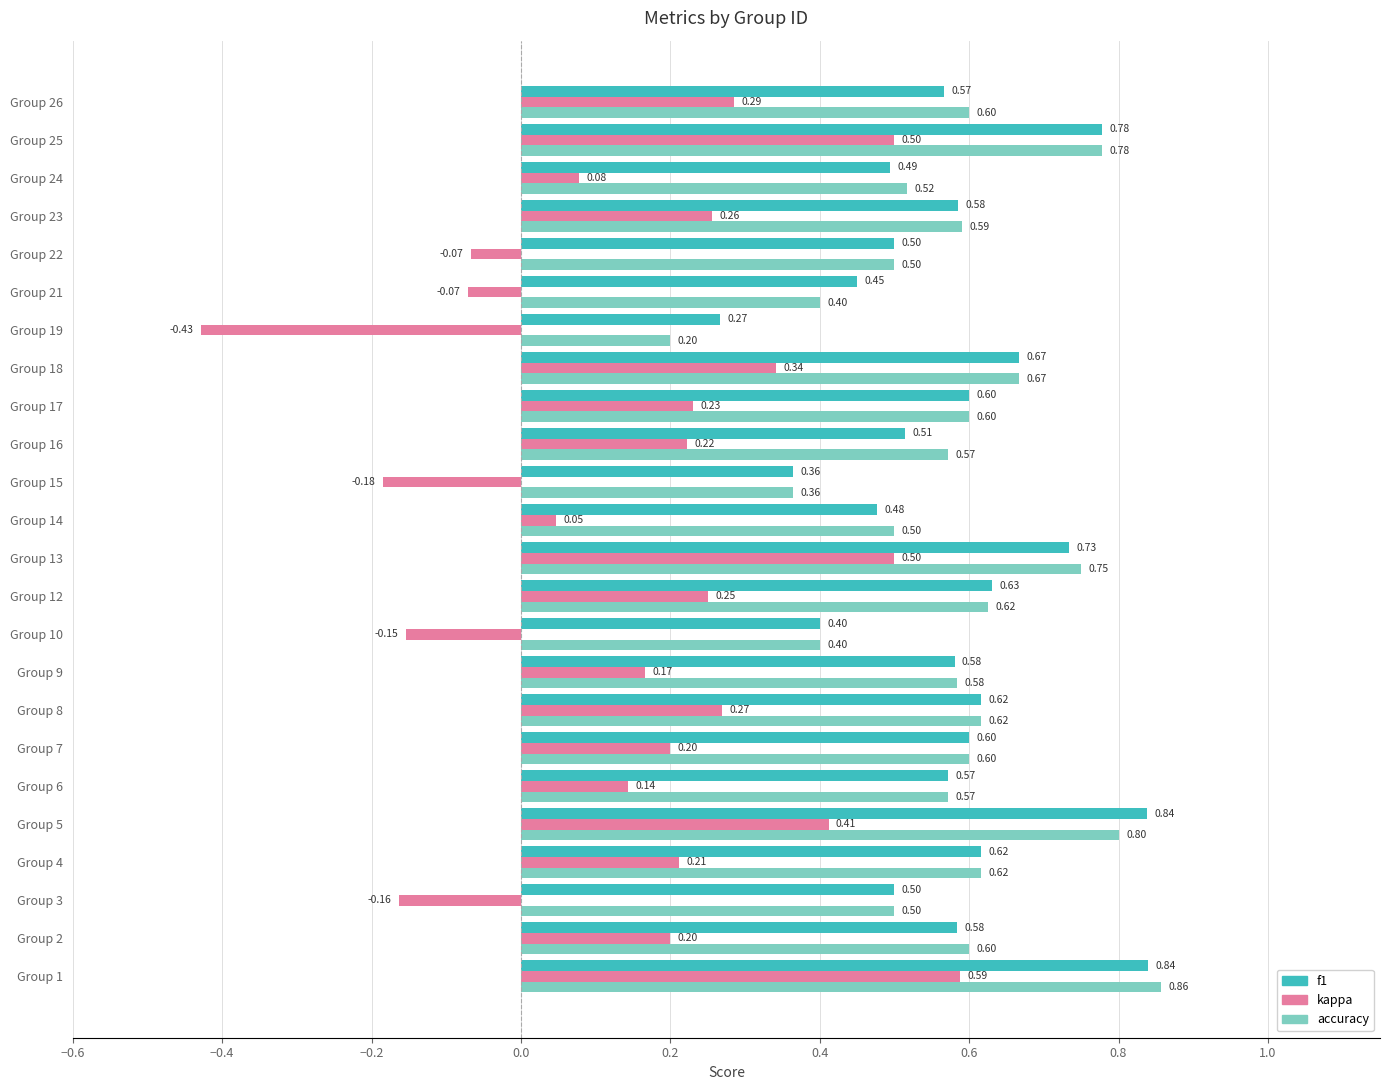

Which series changed the most between Group 10 and Group 26?

kappa